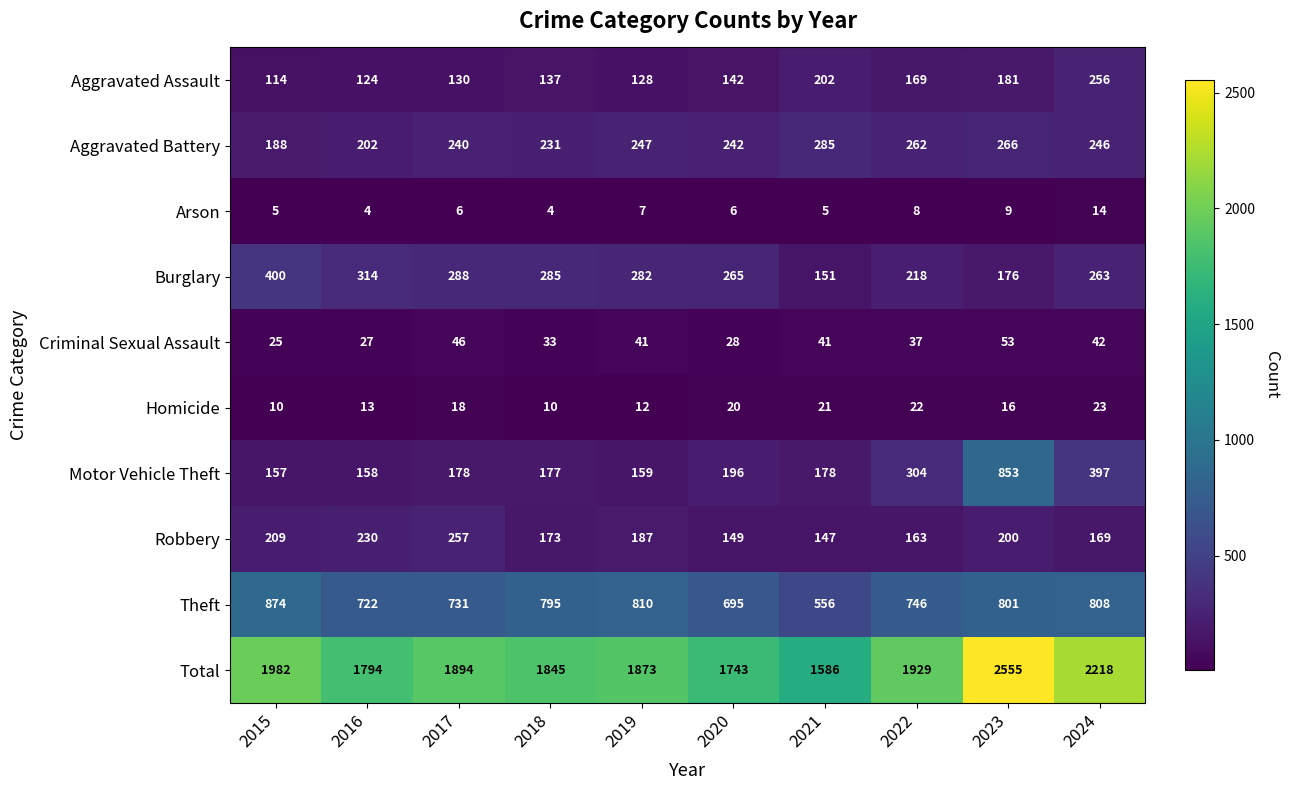

What is the difference between the maximum and minimum values in the Burglary series?

249